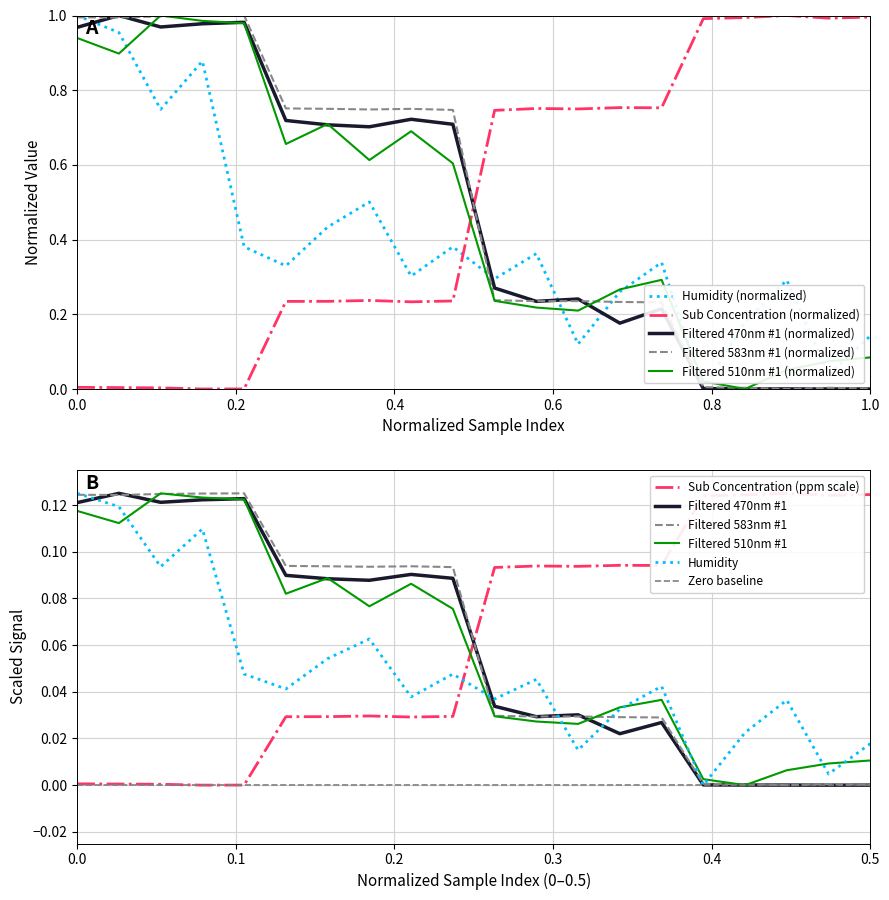

What is the maximum value shown in the chart?

1.0